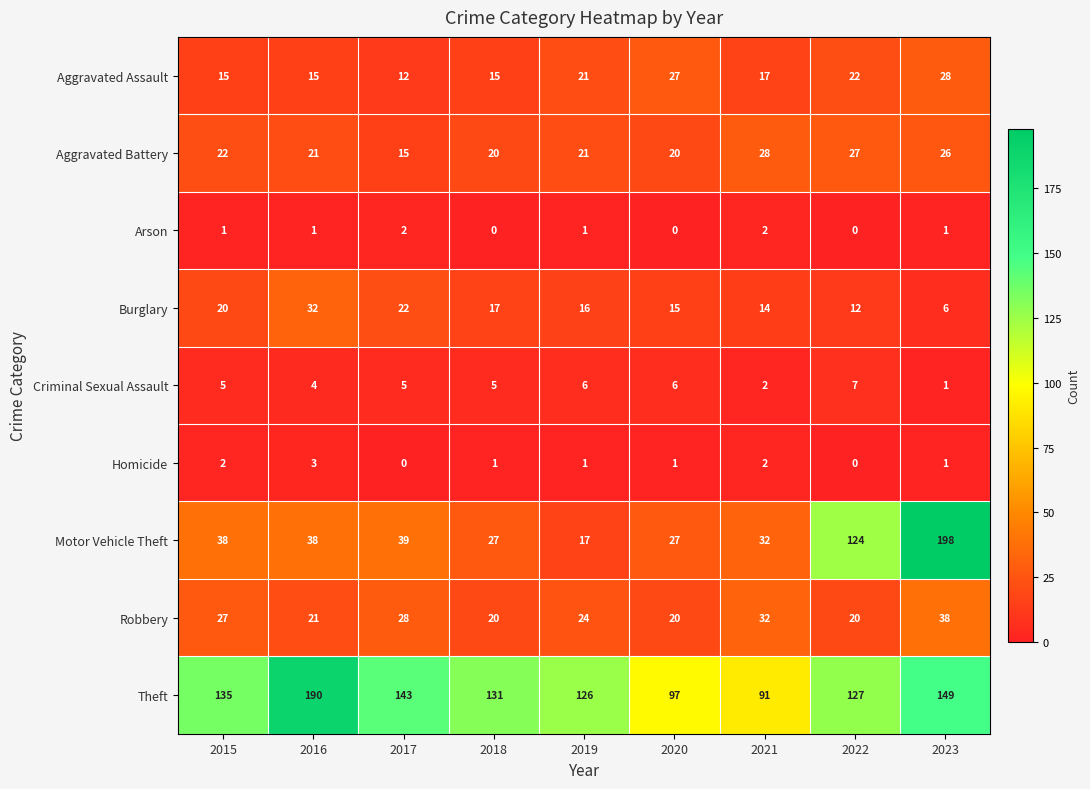

True or false: Motor Vehicle Theft has a value of 10 at 2021.

False